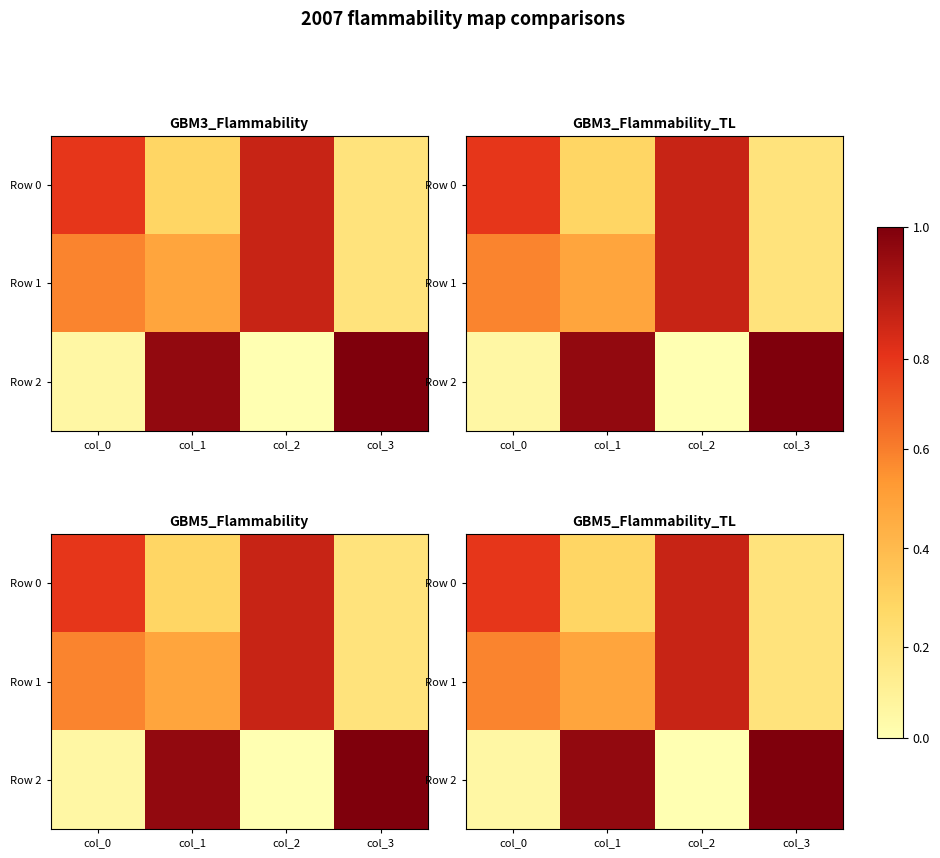

Which series has the largest range (max minus min)?

Row 2